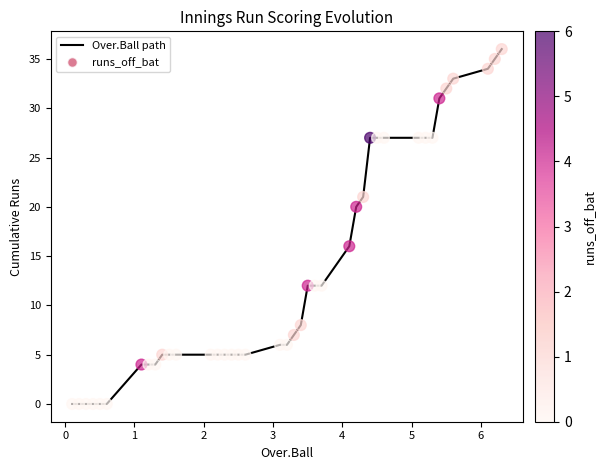

What is the maximum value shown in the chart?

36